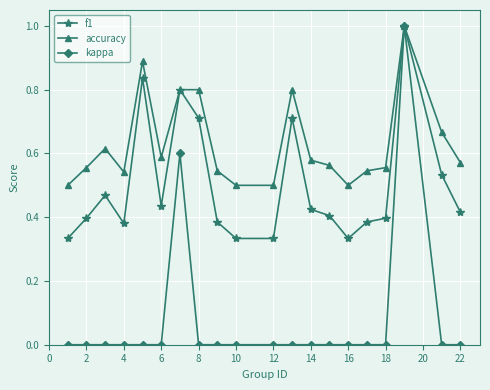

True or false: kappa has more than 0 interior local peaks.

True